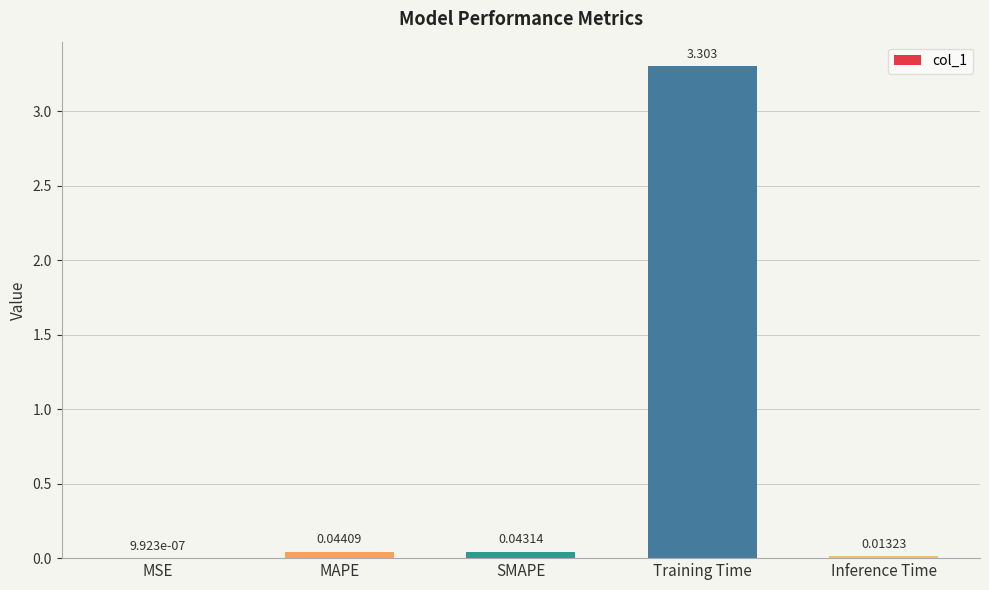

Where is the data nearest to the value 1?

MAPE